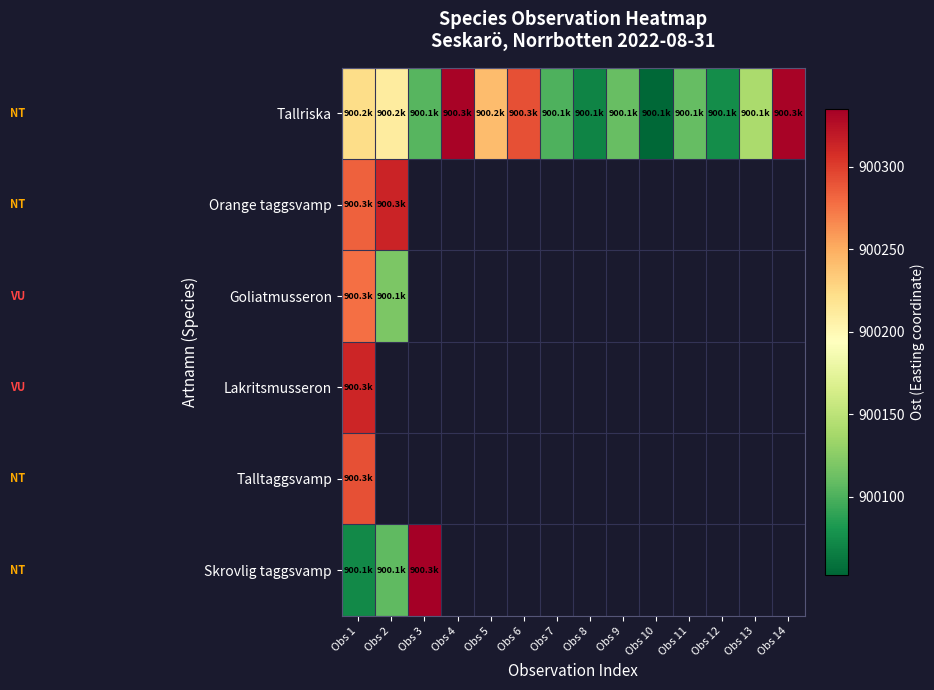

At which label does Skrovlig taggsvamp reach its minimum?

Obs 1